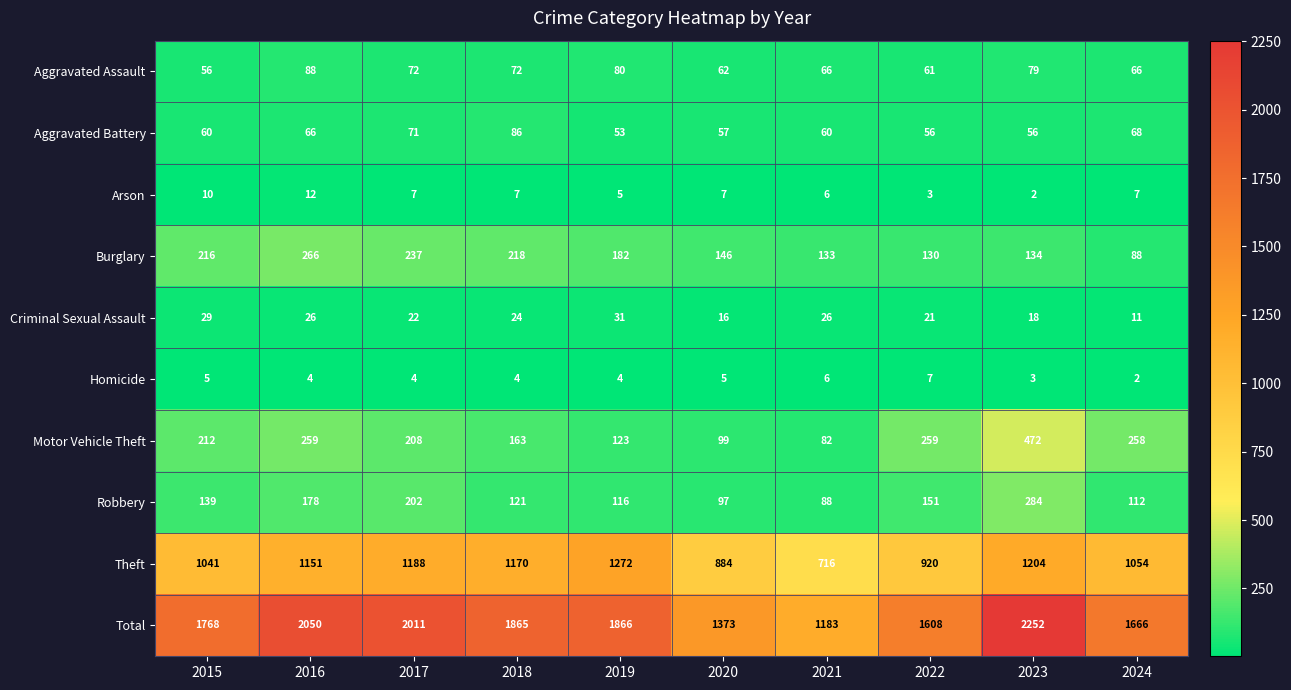

True or false: Motor Vehicle Theft has a value of 725 at 2023.

False